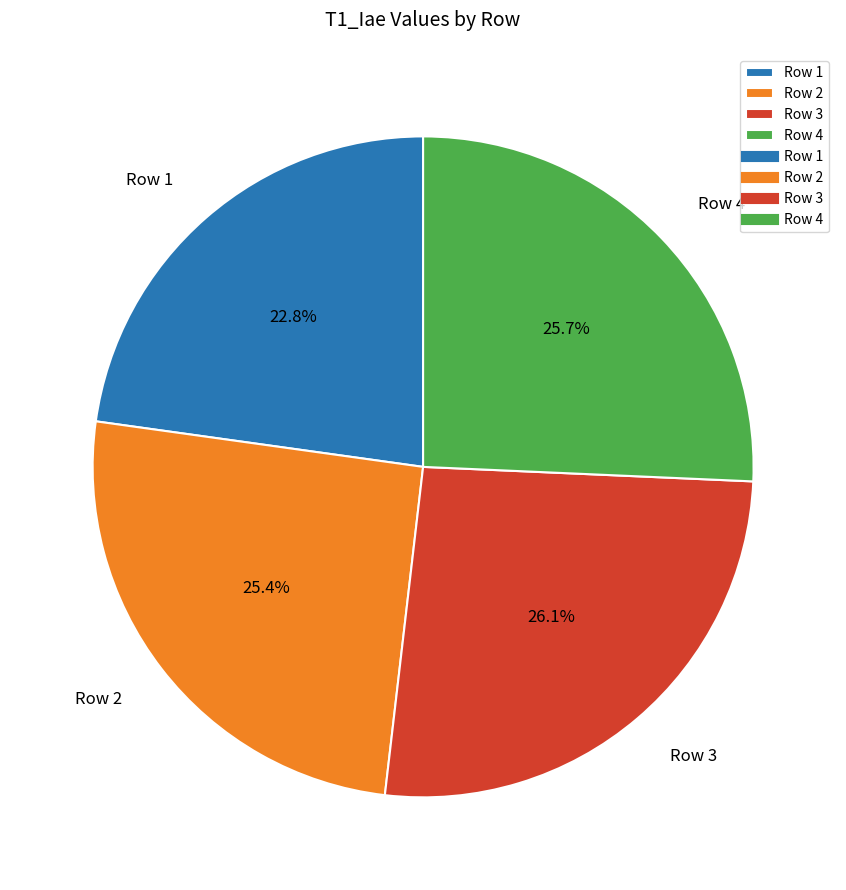

Which slice is the smallest?

Row 1